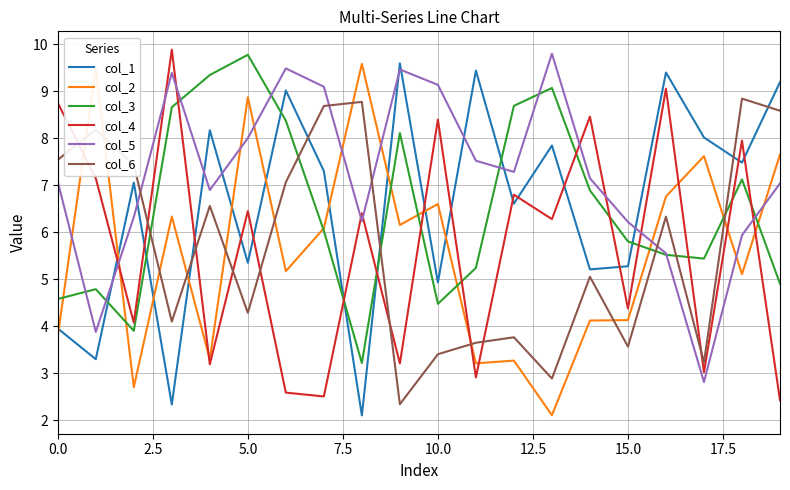

What is the maximum value shown in the chart?

9.9